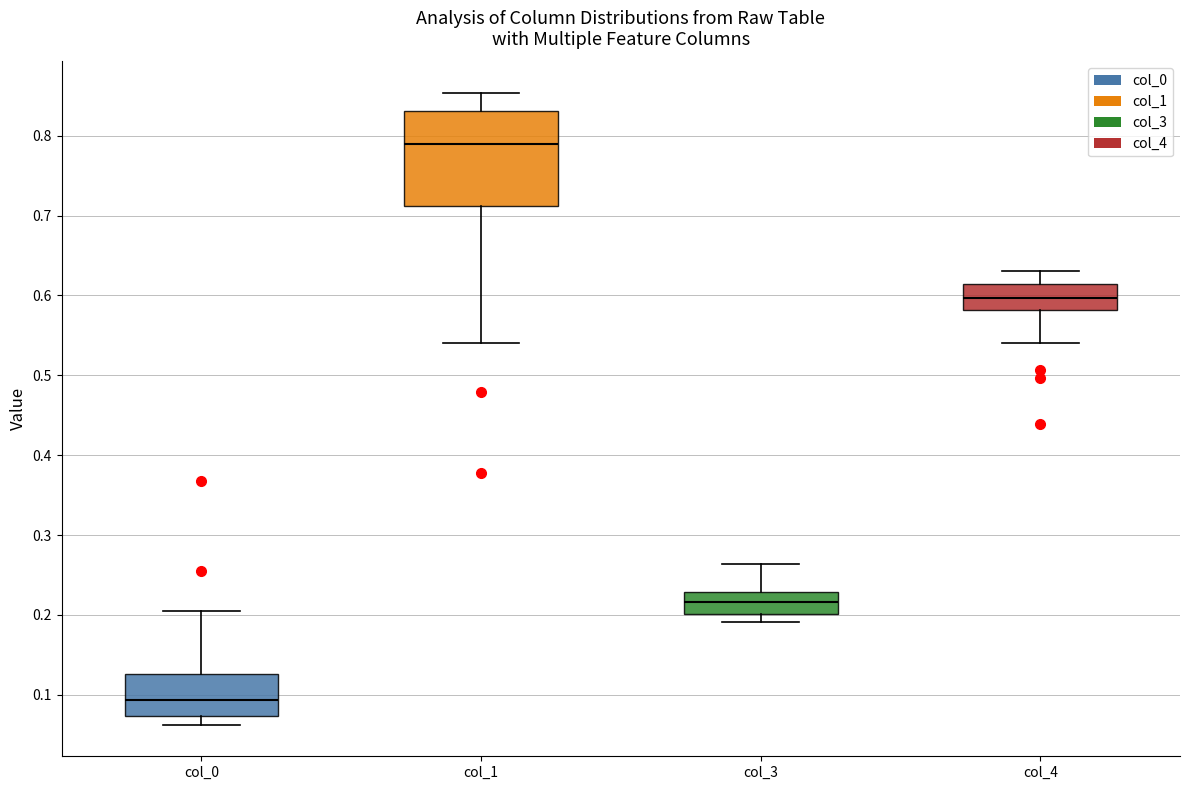

Which box's median line is the highest?

col_1